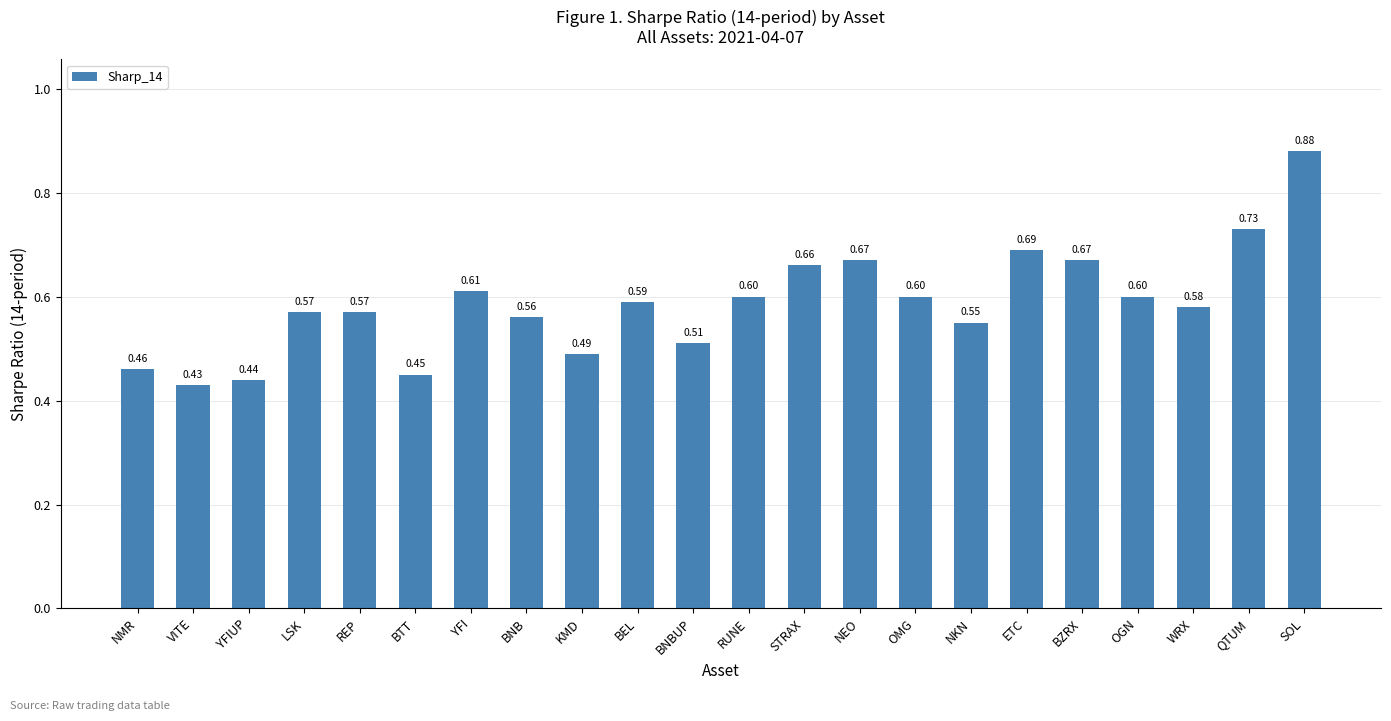

What is the label of the 6th bar from the left?

BTT